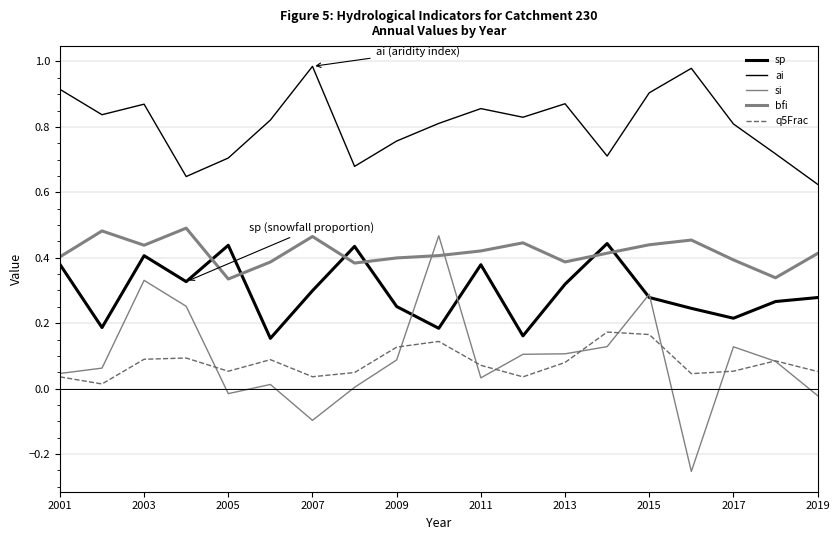

How many lines are shown in the chart?

5